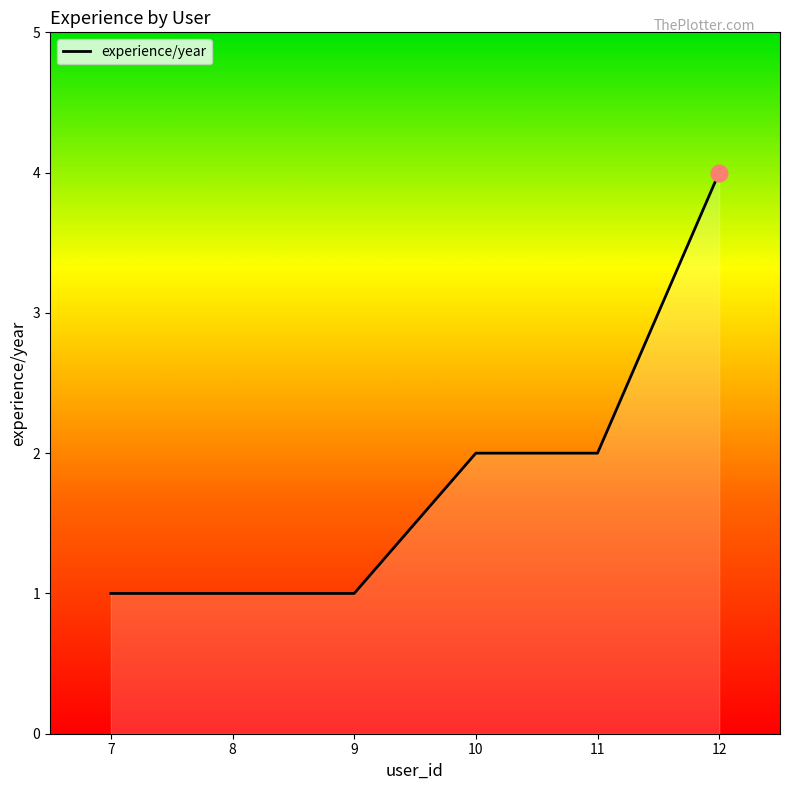

What is the difference between the maximum and minimum values?

3